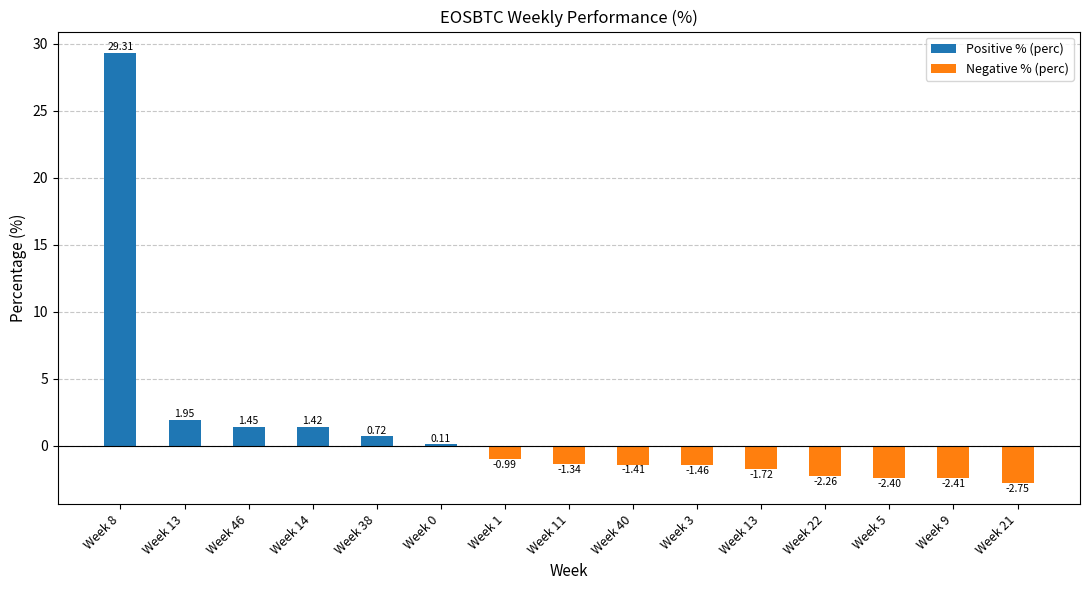

What is the value of the 8th bar from the left?

-1.3